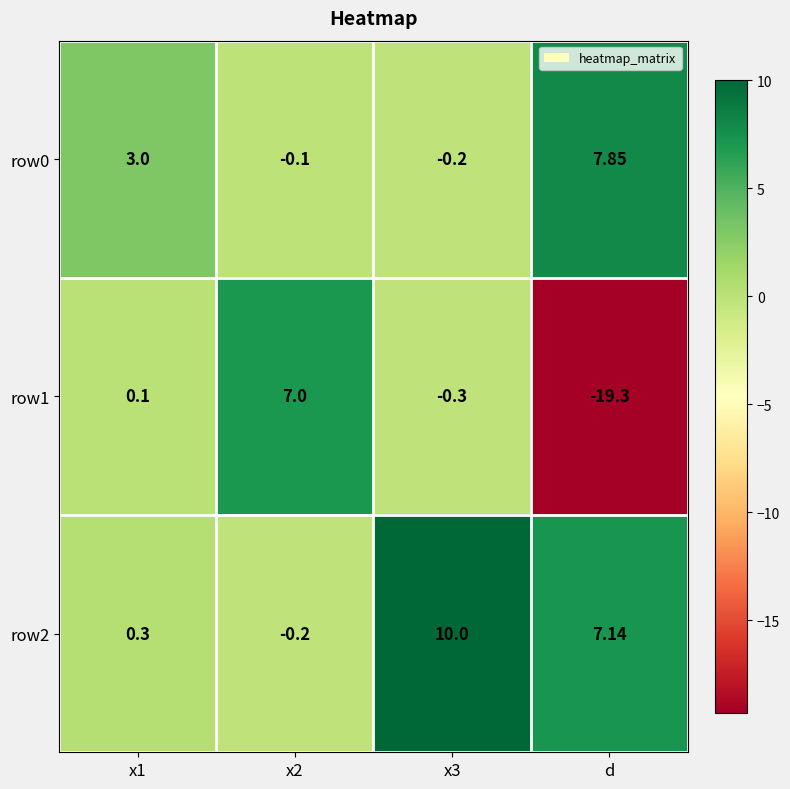

Rank the series at x1 from lowest to highest value.

row1, row2, row0